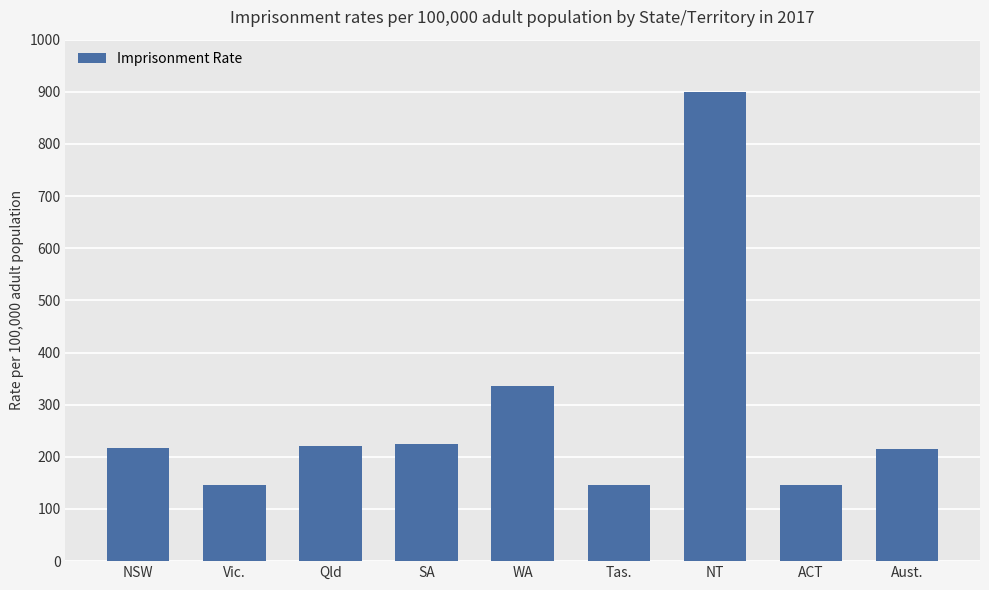

What is the change in value from NSW to Tas.?

-69.7